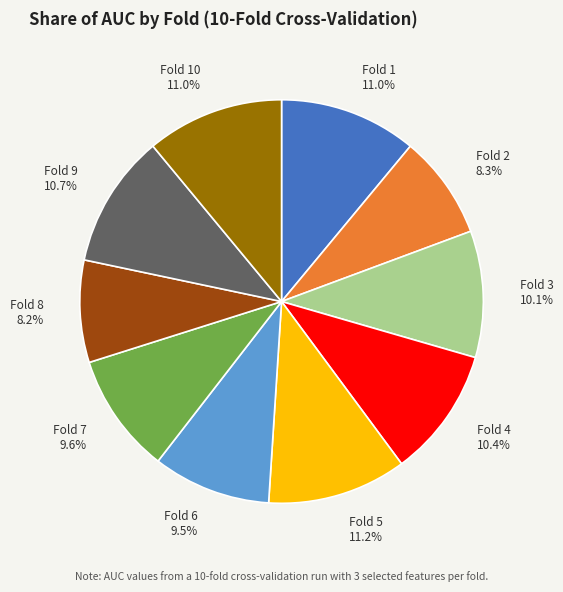

What percentage is NOT represented by Fold 6 9.5%?

90.5%